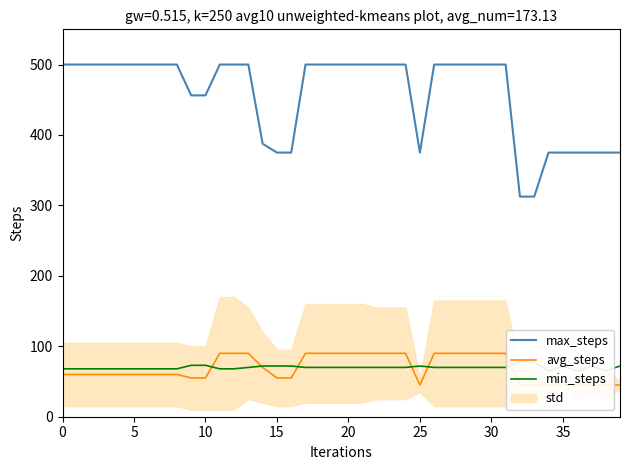

At which category is the sum across all series the highest?

13